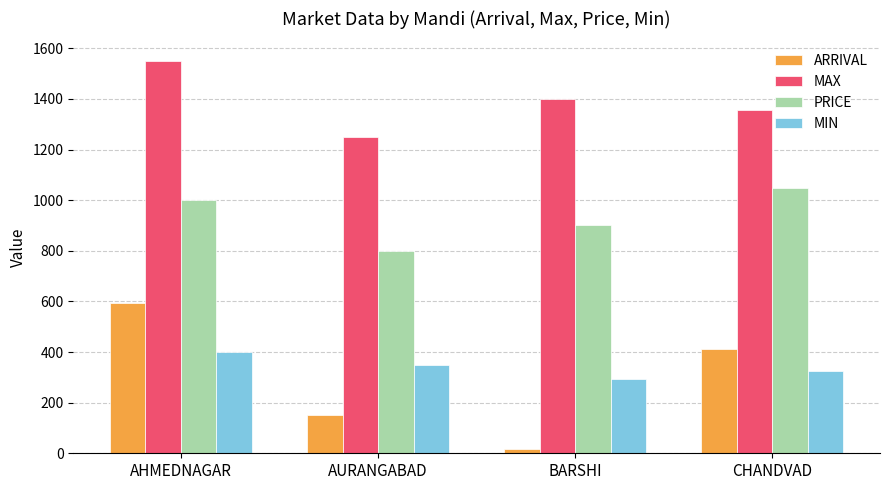

What is the approximate value of ARRIVAL at AURANGABAD?

152.0